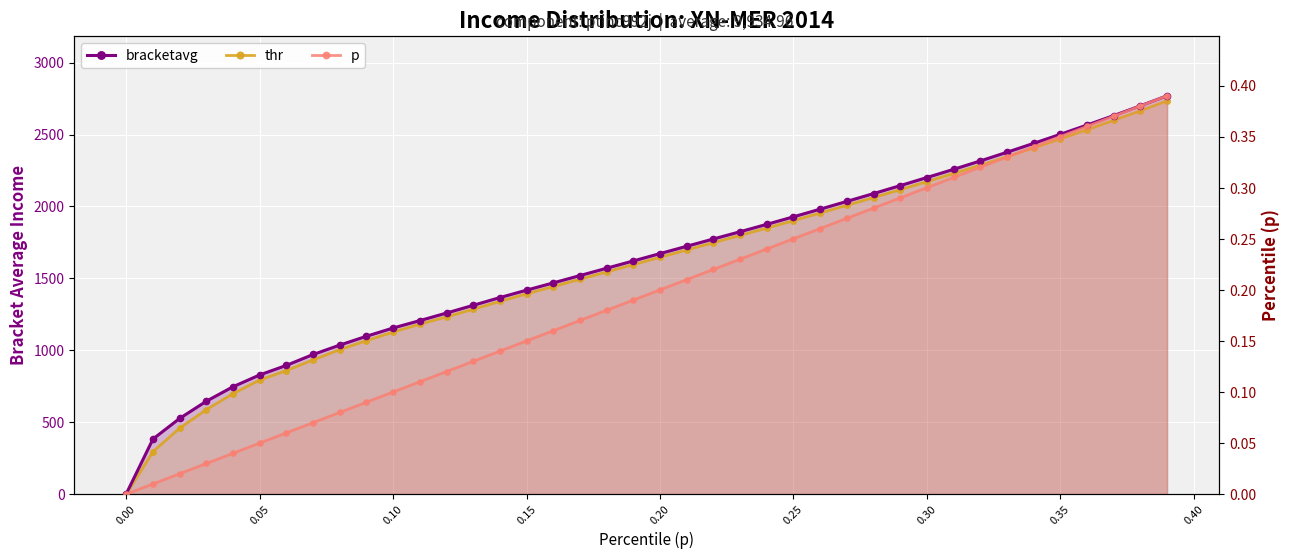

What is the sum of all bracketavg values?

64844.4